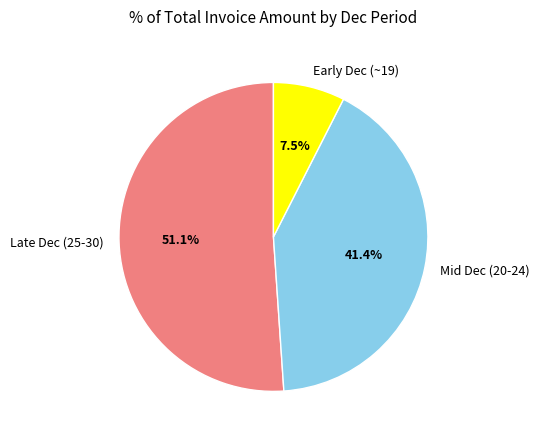

Combined, do Early Dec (~19) and Late Dec (25-30) account for over 50%?

Yes